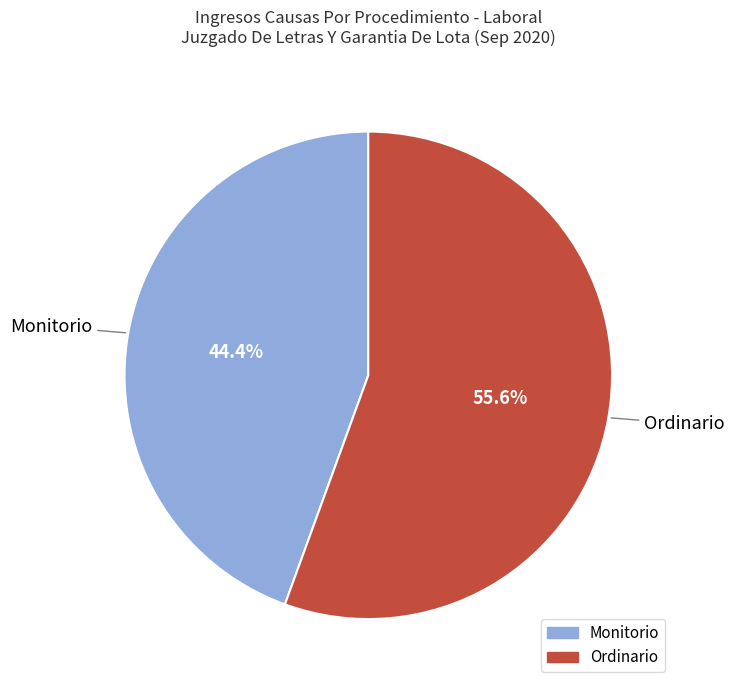

Does Monitorio account for over 50% of the chart?

No